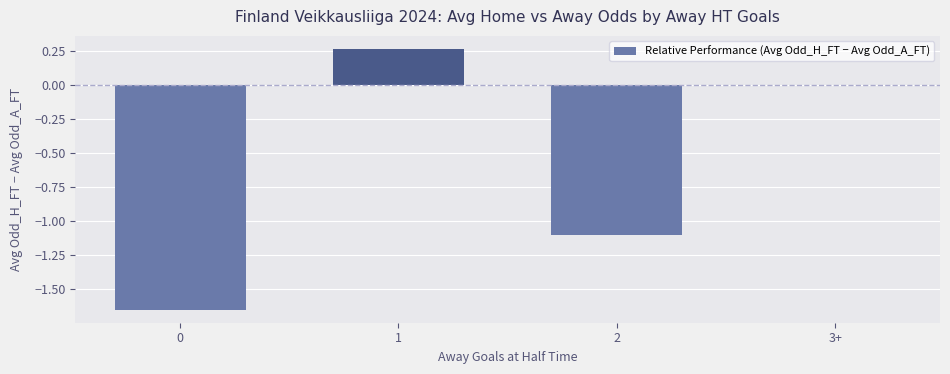

Between 3+ and 0, which is larger?

3+